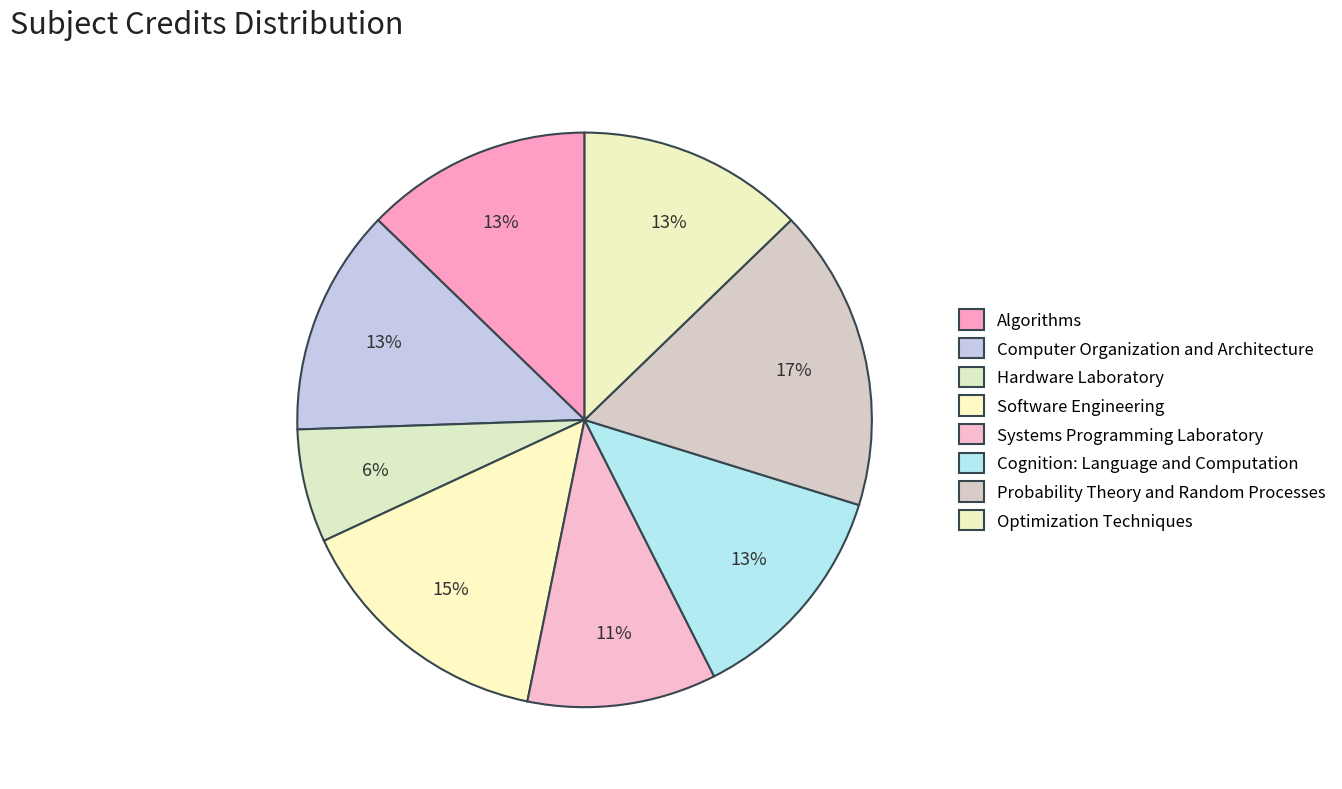

To the nearest percent, what percentage of the pie is Algorithms?

13%